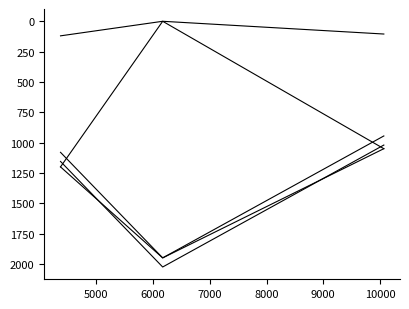

Does the chart have visible grid lines?

No